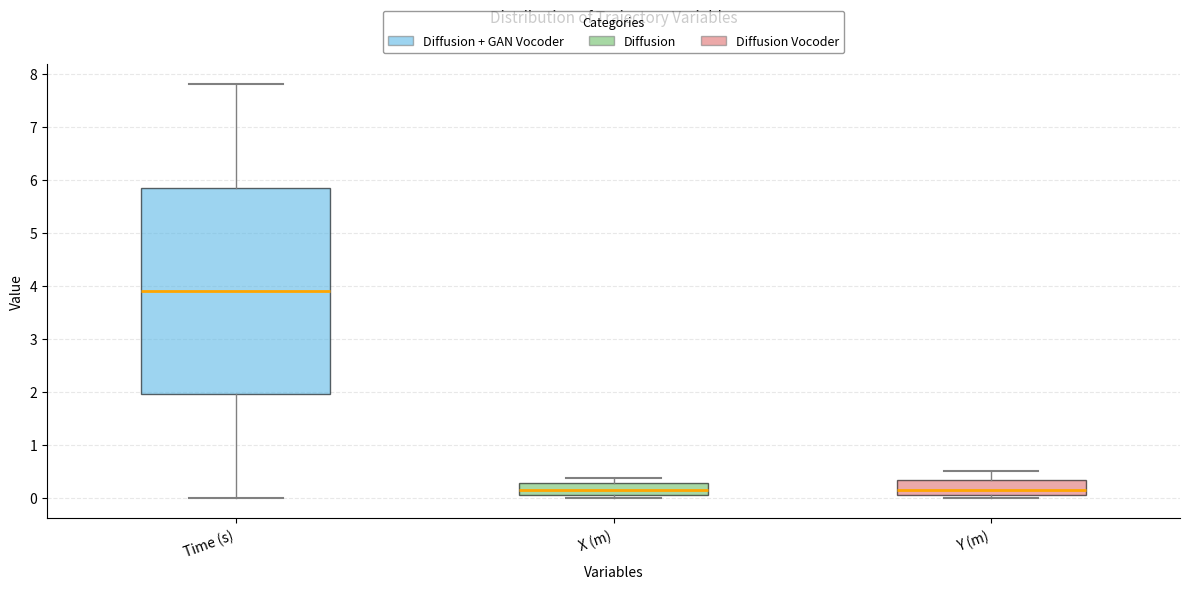

Where is the lower edge of the box for Y (m) on the y-axis? The values are not printed on the chart, so give them approximately, as read against the axis.

0.1